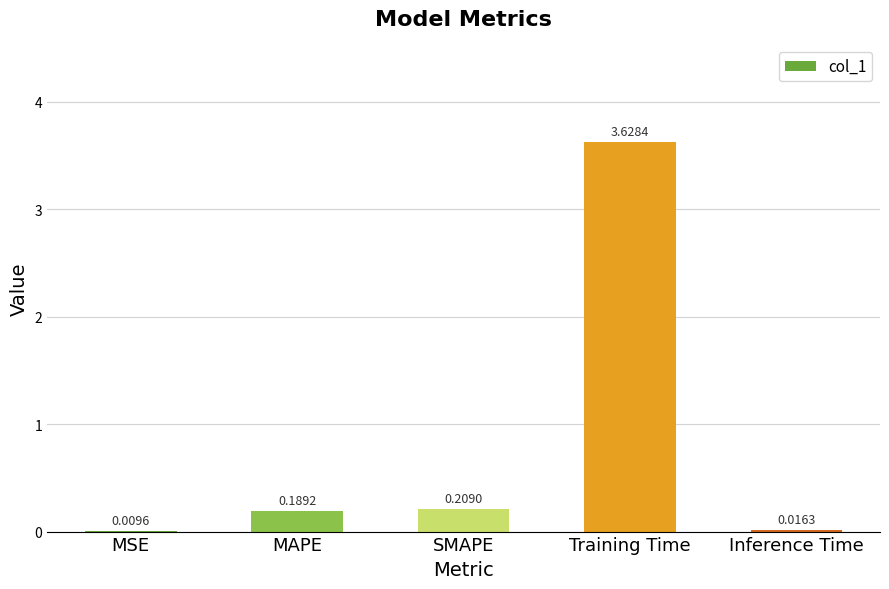

What is the sum of the values at Training Time and MAPE?

3.8